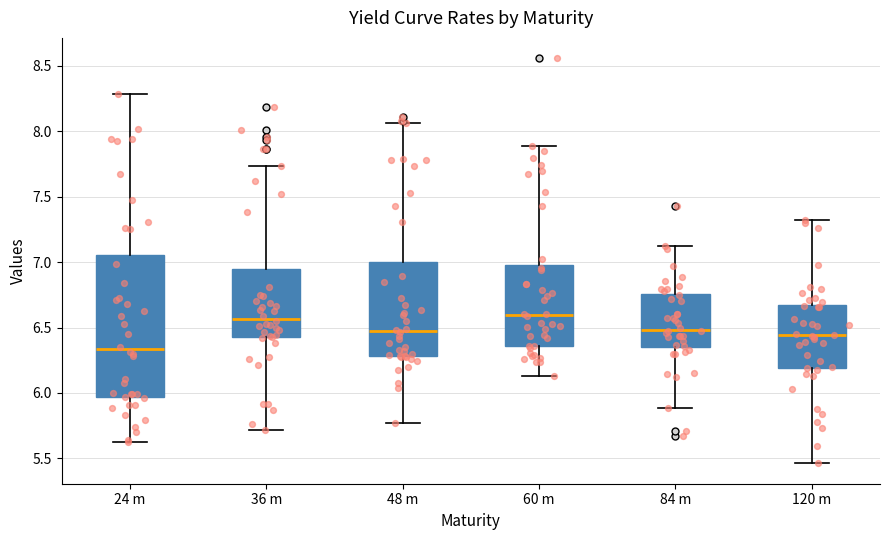

Where is the upper edge of the box for 120 m on the y-axis? The values are not printed on the chart, so give them approximately, as read against the axis.

6.65